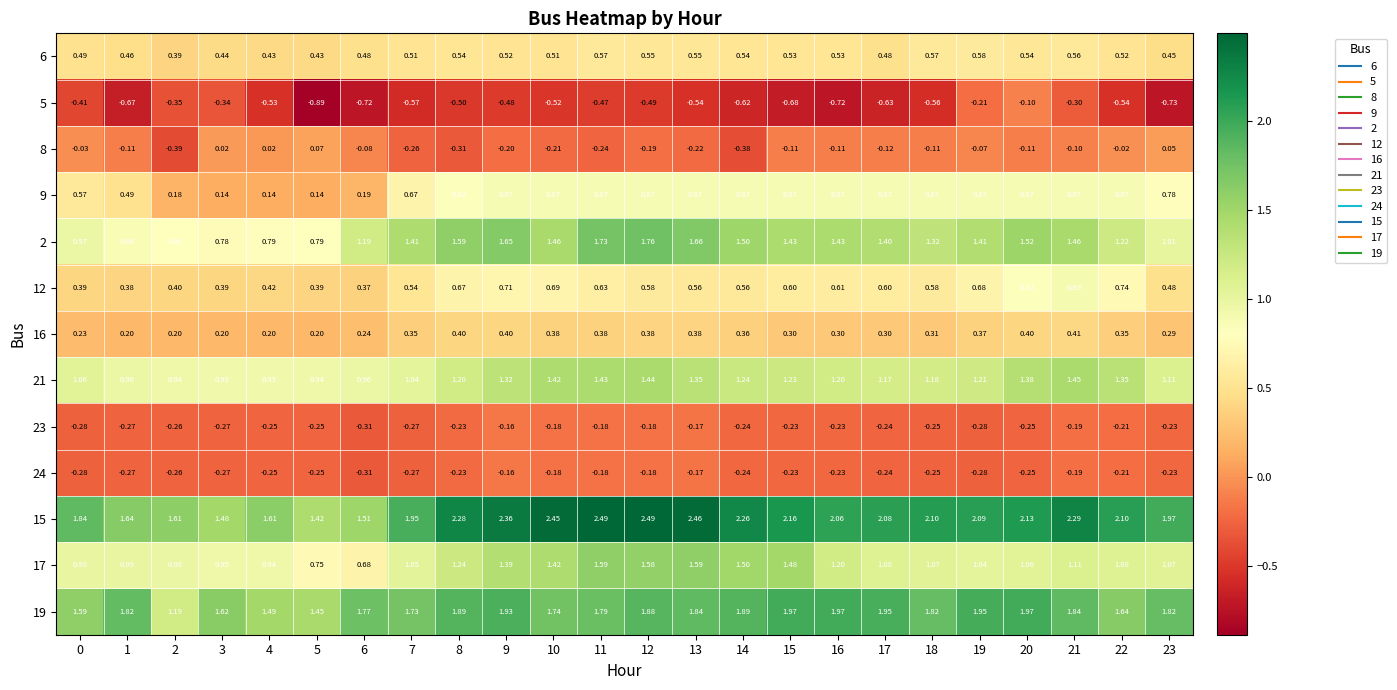

Is the value of 15 at 2 greater than the value of 5 at 0?

Yes